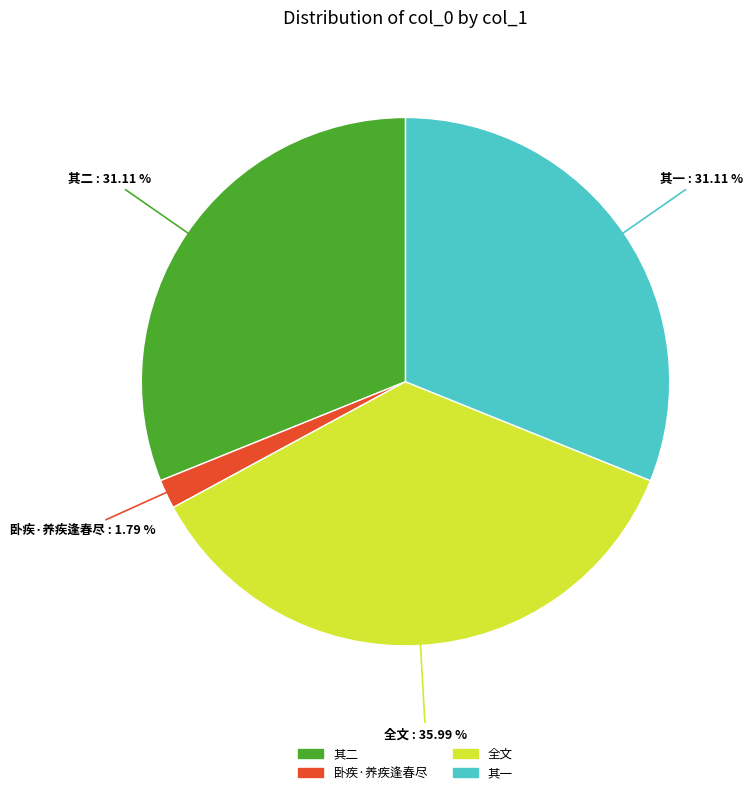

Does any single category account for the majority?

No